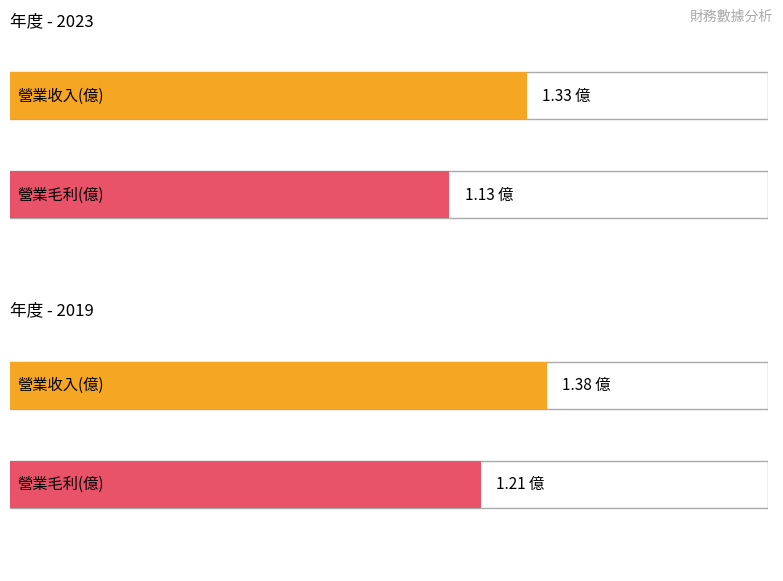

At 2021, list the series in order from largest to smallest.

營業收入(億), 營業毛利(億)